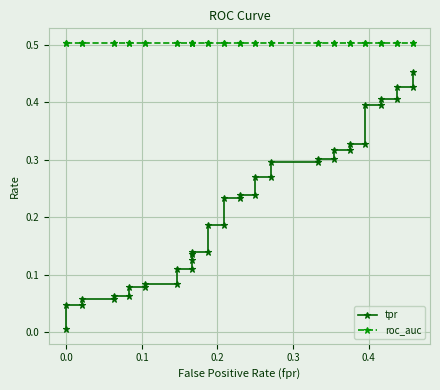

Which series has the largest range (max minus min)?

tpr